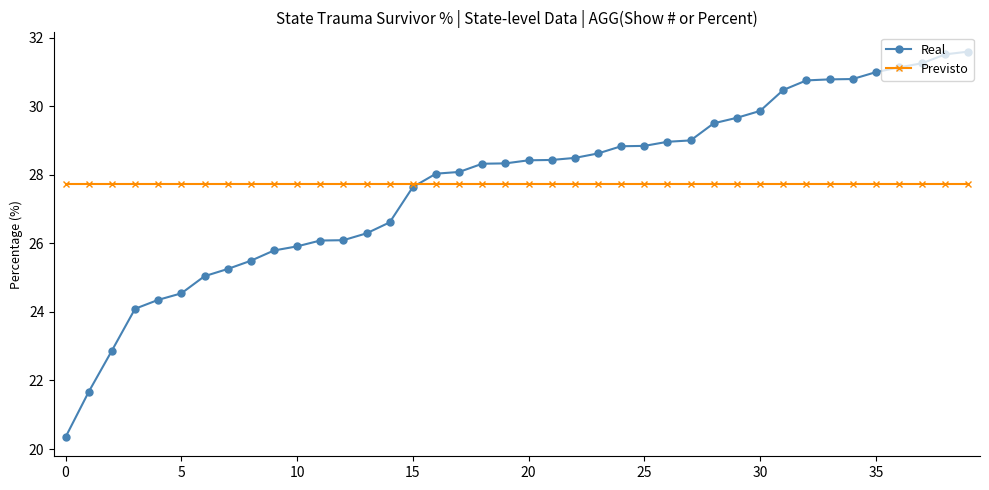

What is the maximum value shown in the chart?

31.6